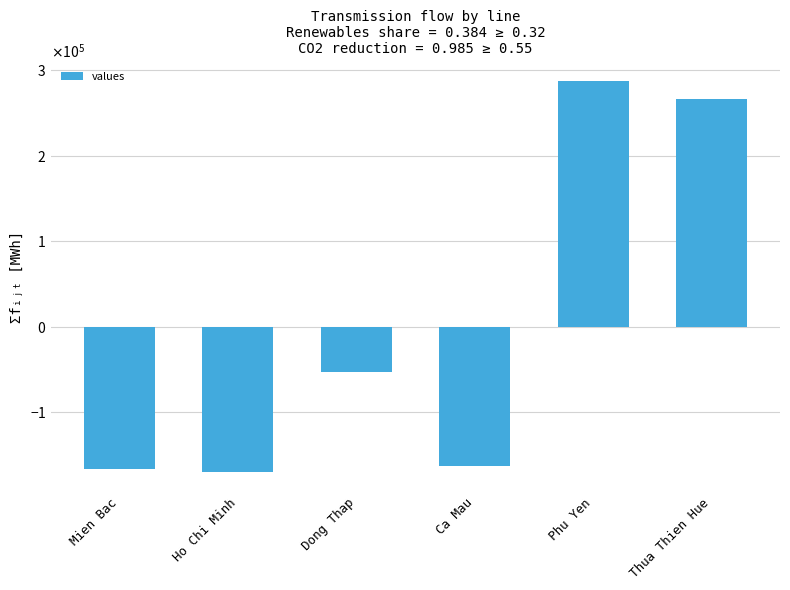

At which label is the value closest to 58413?

Dong Thap